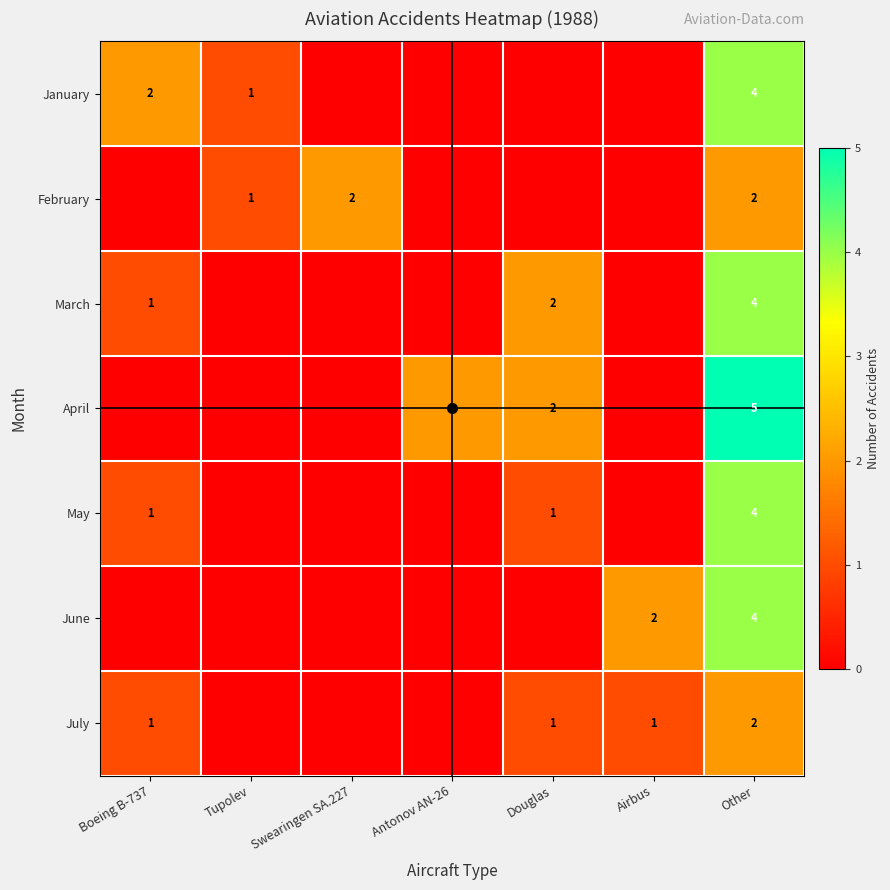

How many distinct data groups are displayed?

7